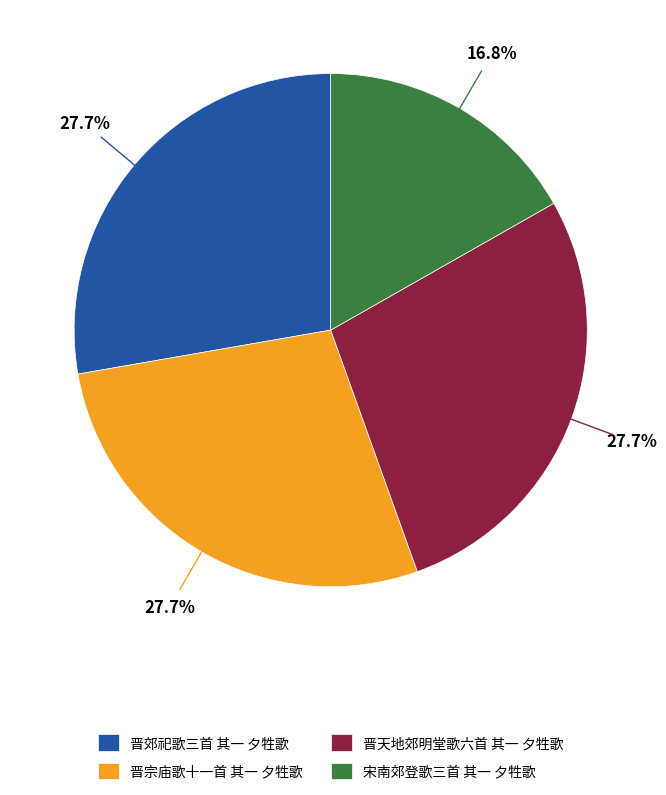

How many segments does this pie chart have?

4